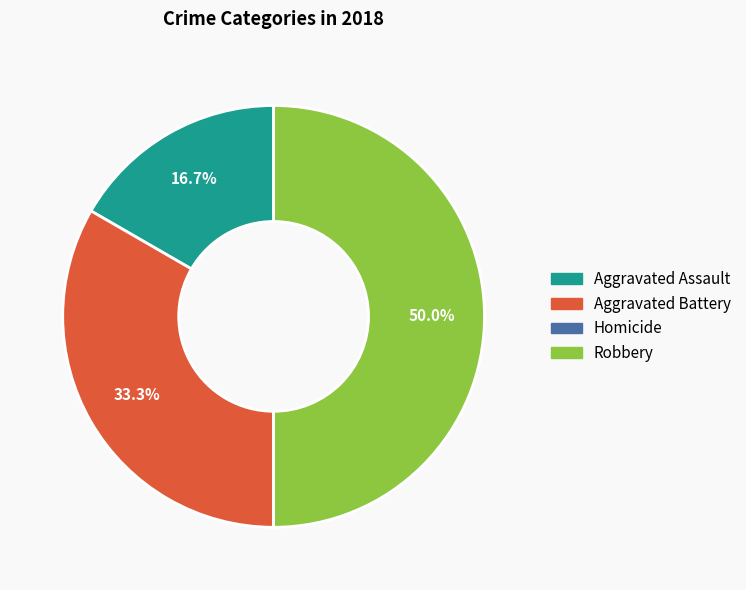

Is Aggravated Assault the majority of the pie?

No